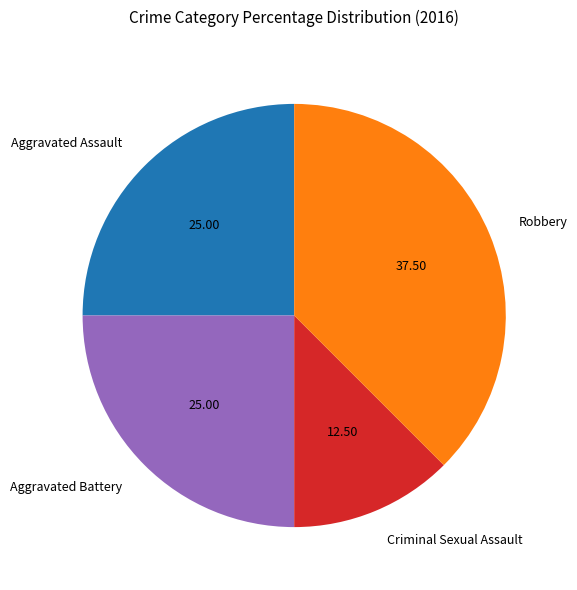

True or false: Aggravated Assault accounts for 19% of the total.

False